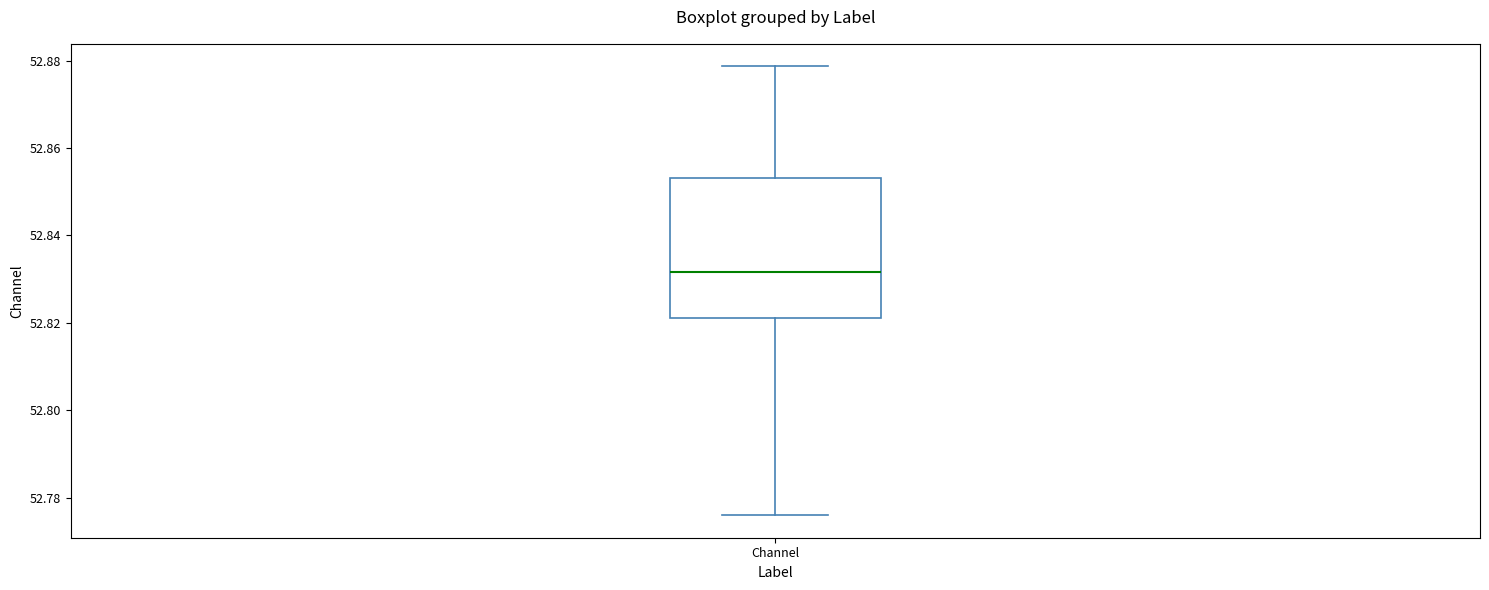

Where is the lower edge of the box for Channel on the y-axis? The values are not printed on the chart, so give them approximately, as read against the axis.

52.822